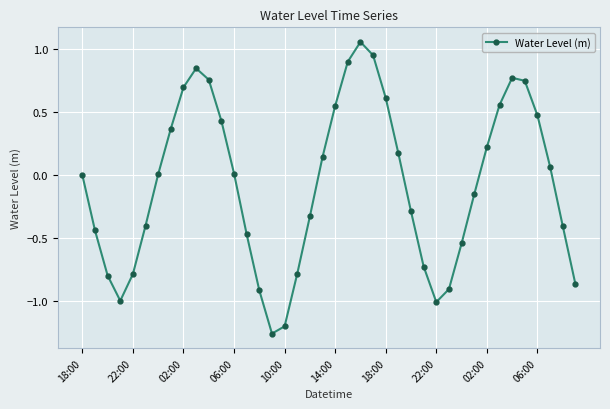

What is the difference between the second highest and second lowest values?

2.1